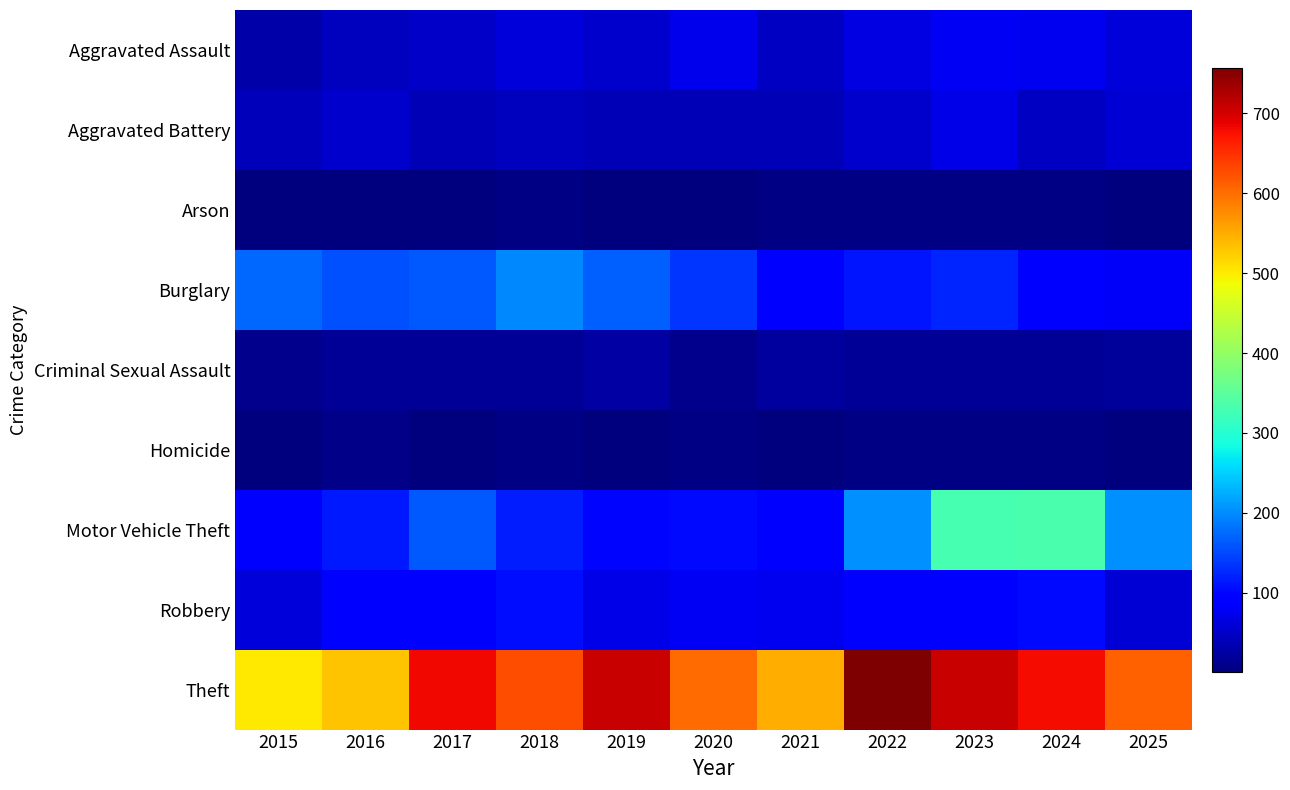

Rank the series by their maximum value, from lowest to highest.

Arson, Homicide, Criminal Sexual Assault, Aggravated Battery, Aggravated Assault, Robbery, Burglary, Motor Vehicle Theft, Theft